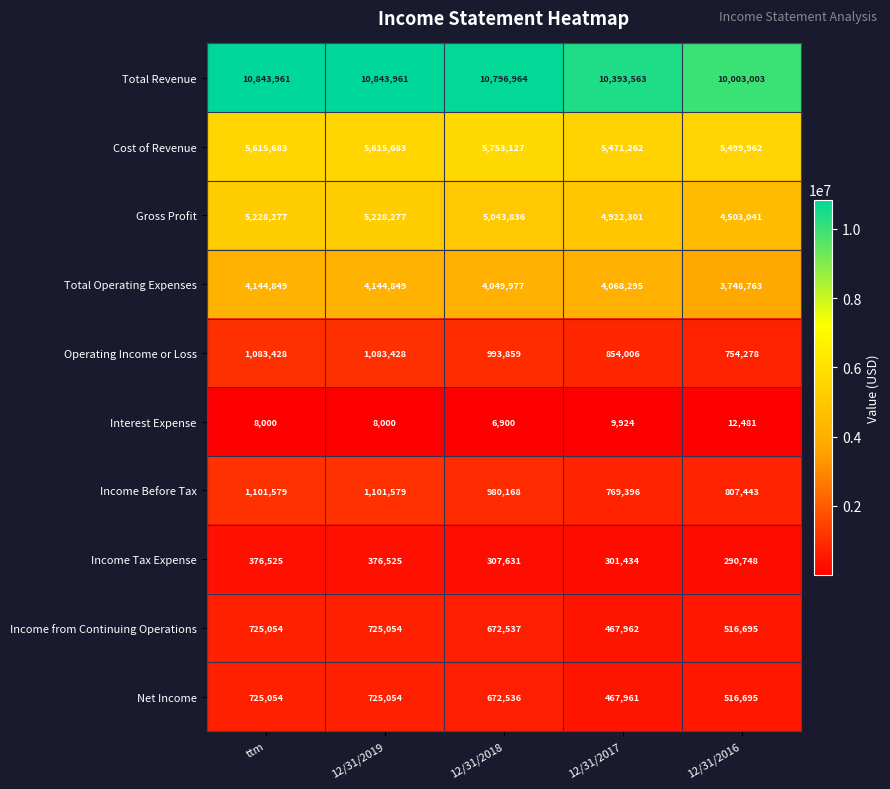

How many data points in Income Tax Expense are less than 307631?

2